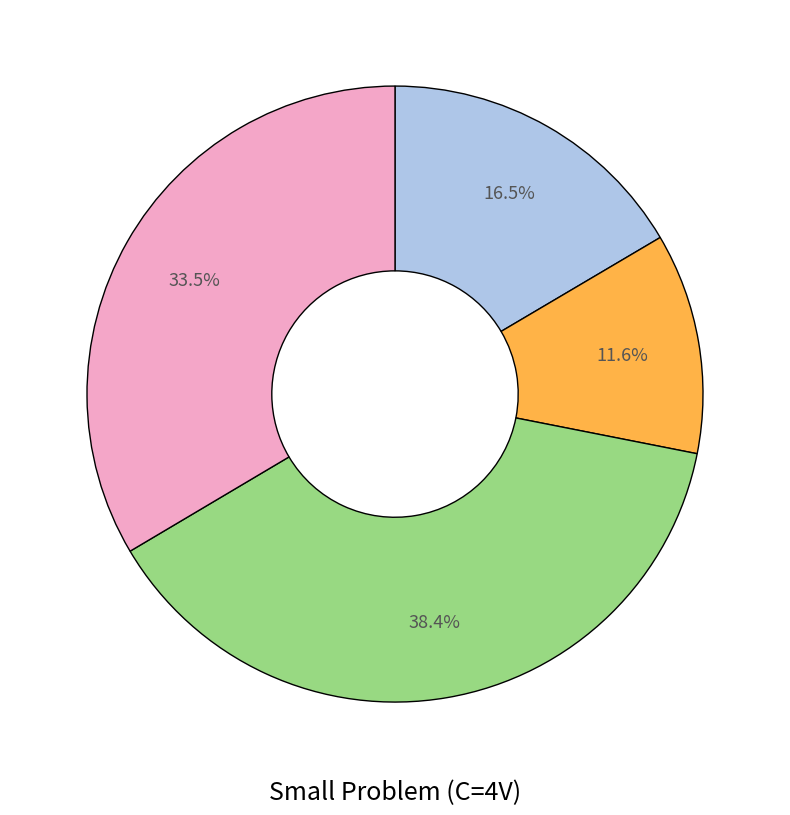

Does any single category account for the majority?

No